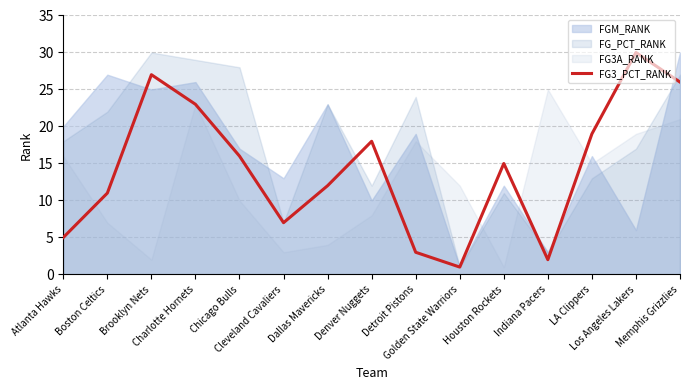

Where is the data nearest to the value 15?

Houston Rockets